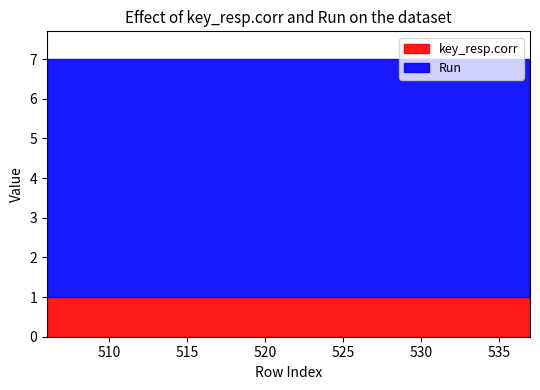

True or false: key_resp.corr and Run intersect in this chart.

False